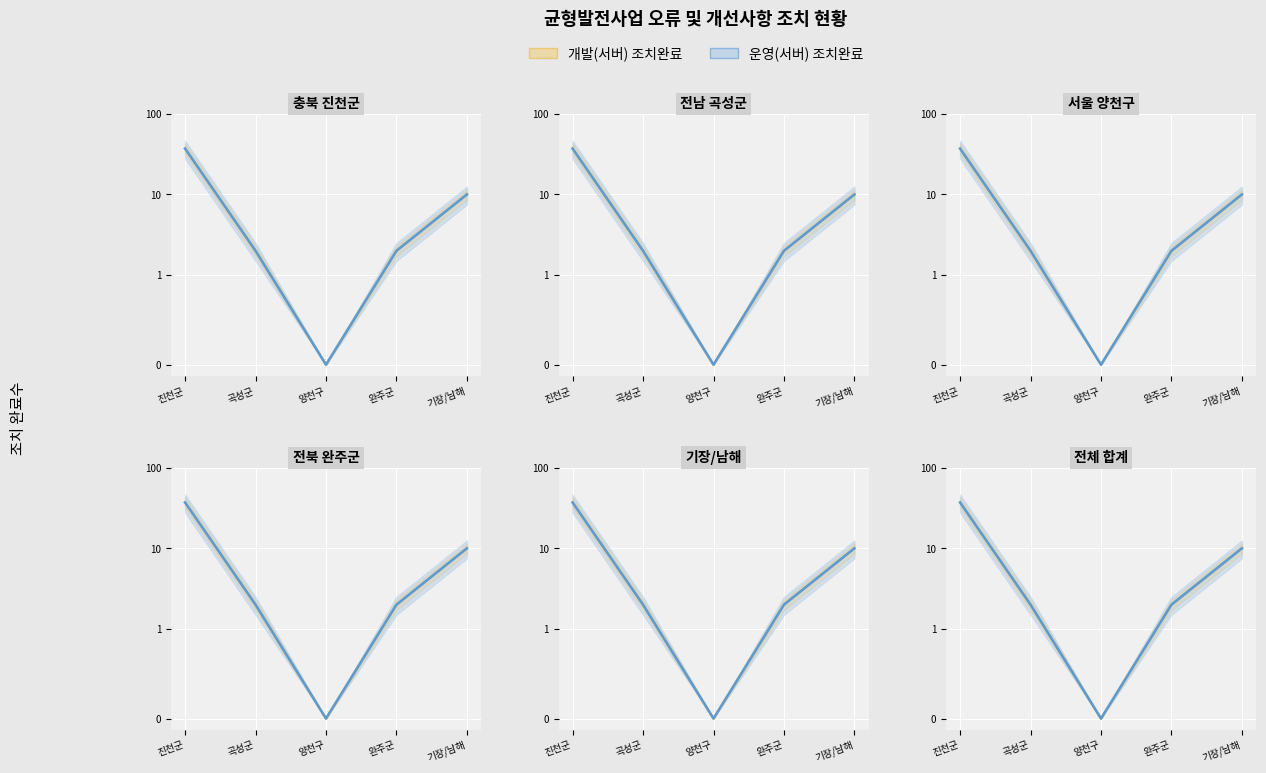

How many series are shown in this chart?

2